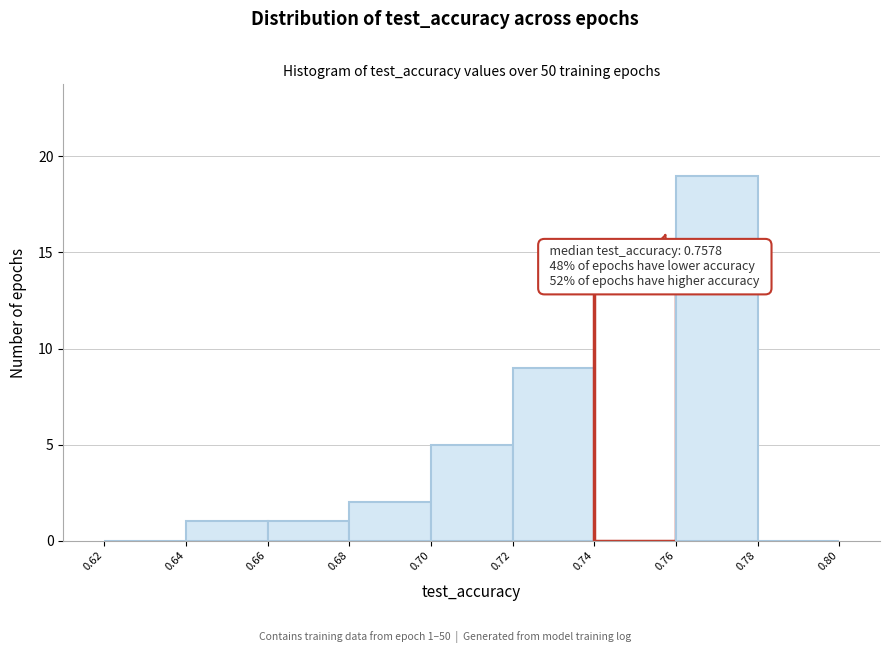

Which range on the x-axis has the tallest bar?

0.76 to 0.78